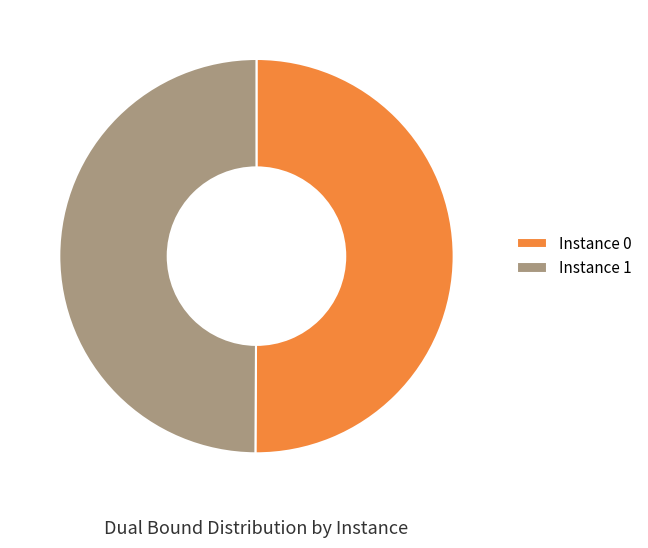

Is the sum of Instance 1 and Instance 0 greater than half?

Yes